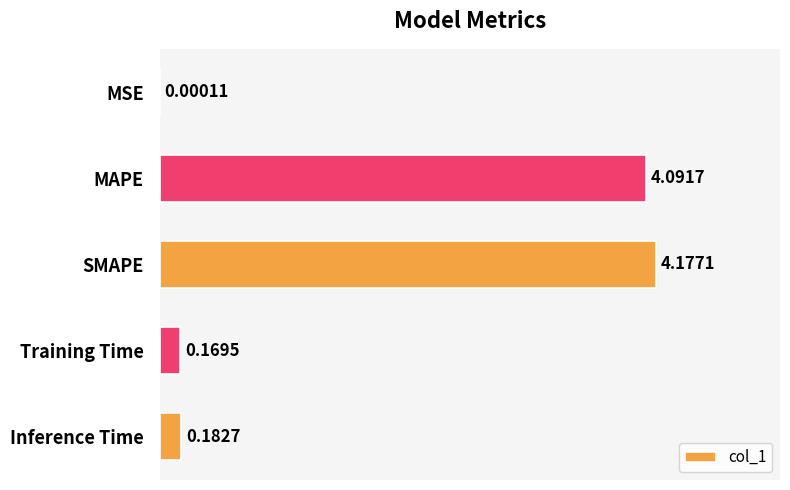

What is the sum of all values?

8.6